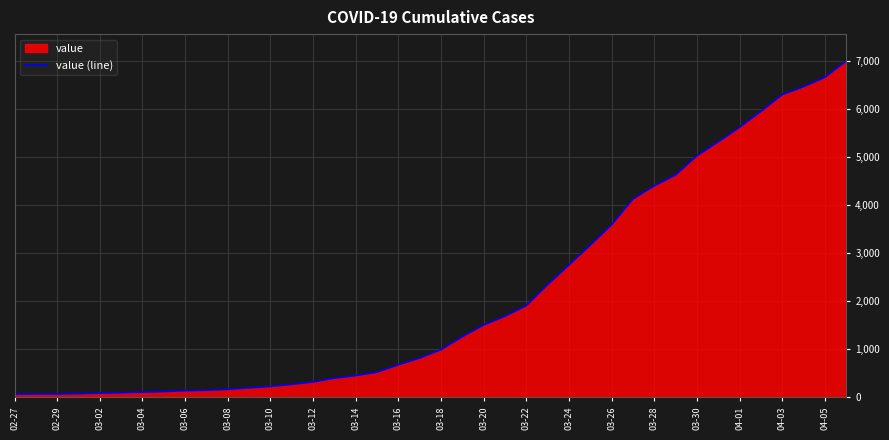

True or false: the data has more than 0 interior local peaks.

False